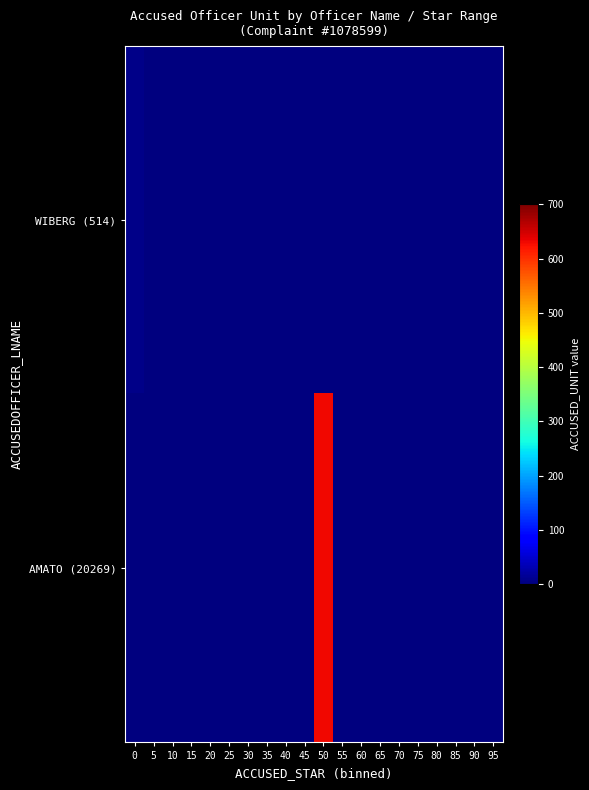

Reading right to left, transcribe all the data shown in this chart.

WIBERG (514): 95=0	90=0	85=0	80=0	75=0	70=0	65=0	60=0	55=0	50=0	45=0	40=0	35=0	30=0	25=0	20=0	15=0	10=0	5=0	0=7
AMATO (20269): 95=0	90=0	85=0	80=0	75=0	70=0	65=0	60=0	55=0	50=630	45=0	40=0	35=0	30=0	25=0	20=0	15=0	10=0	5=0	0=0